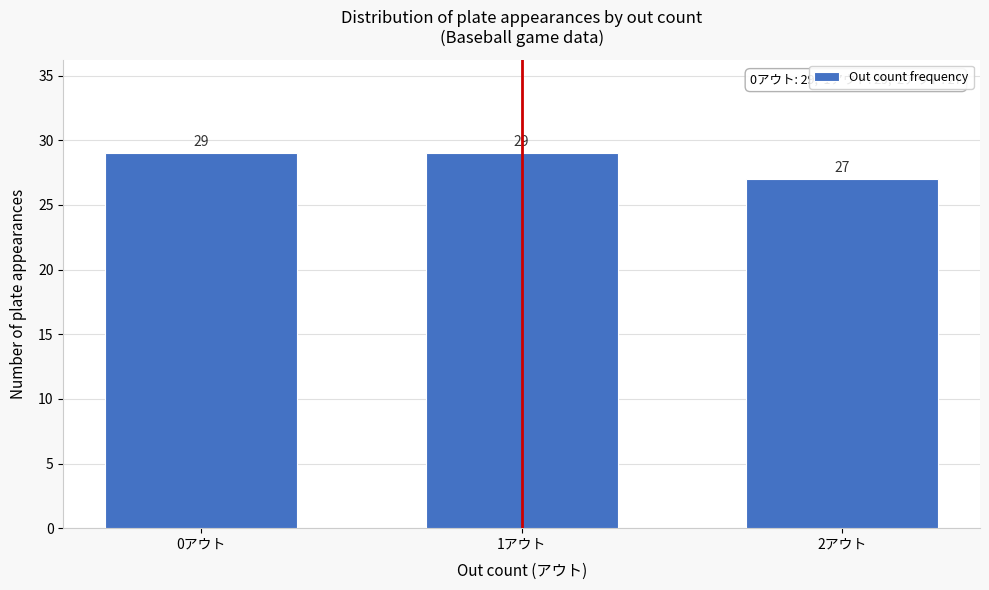

Reading right to left, extract all data points from this chart.

2アウト=27	1アウト=29	0アウト=29